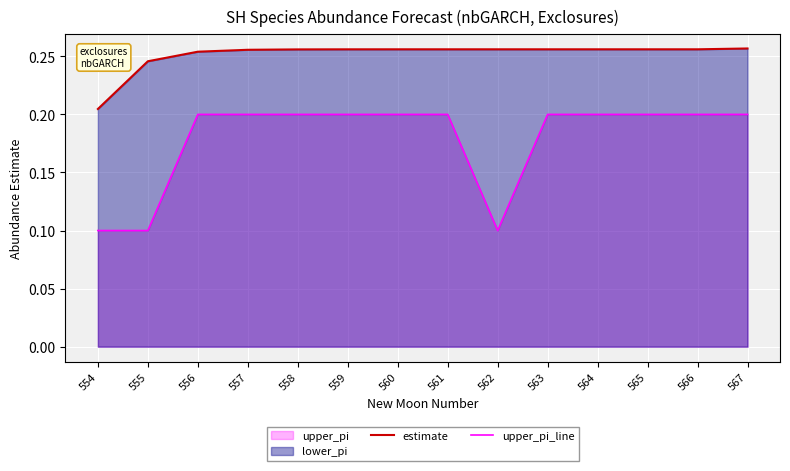

What is the sum of the estimate values at 559 and 562?

0.5